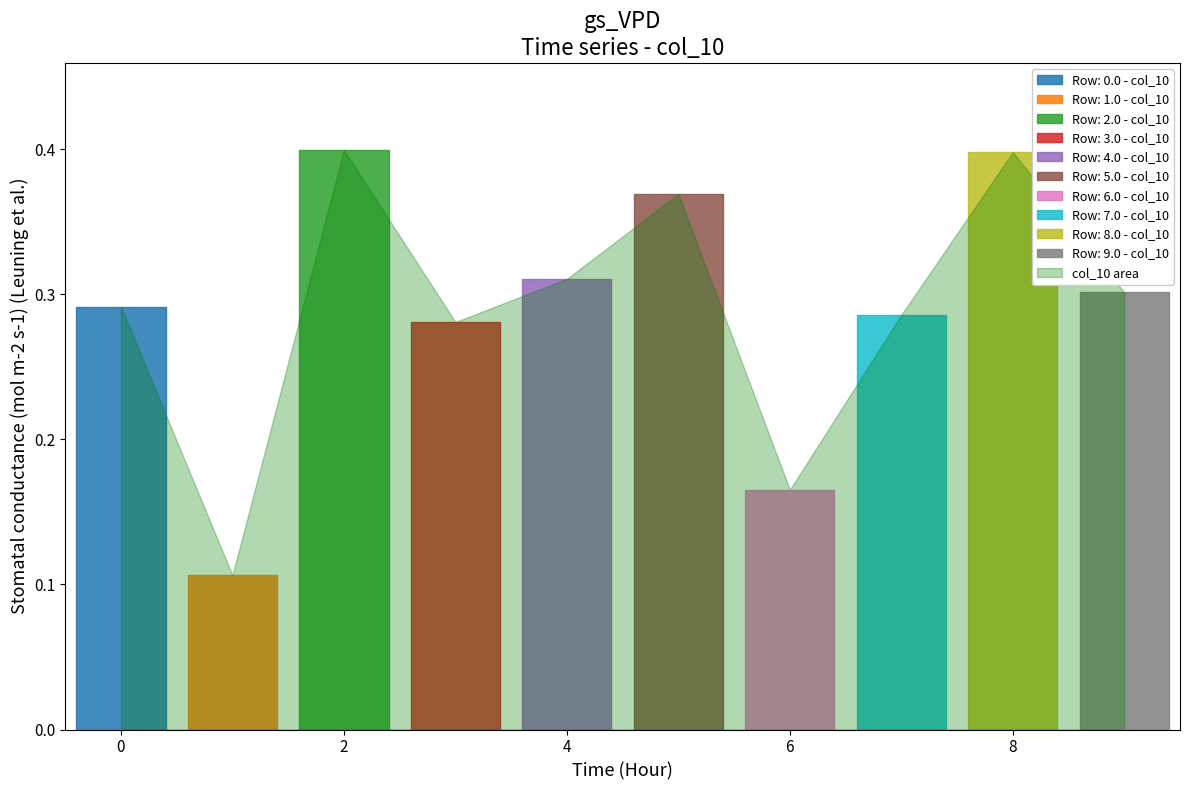

Reading left to right, list all the values displayed in this chart.

0.3	0.1	0.4	0.3	0.3	0.4	0.2	0.3	0.4	0.3